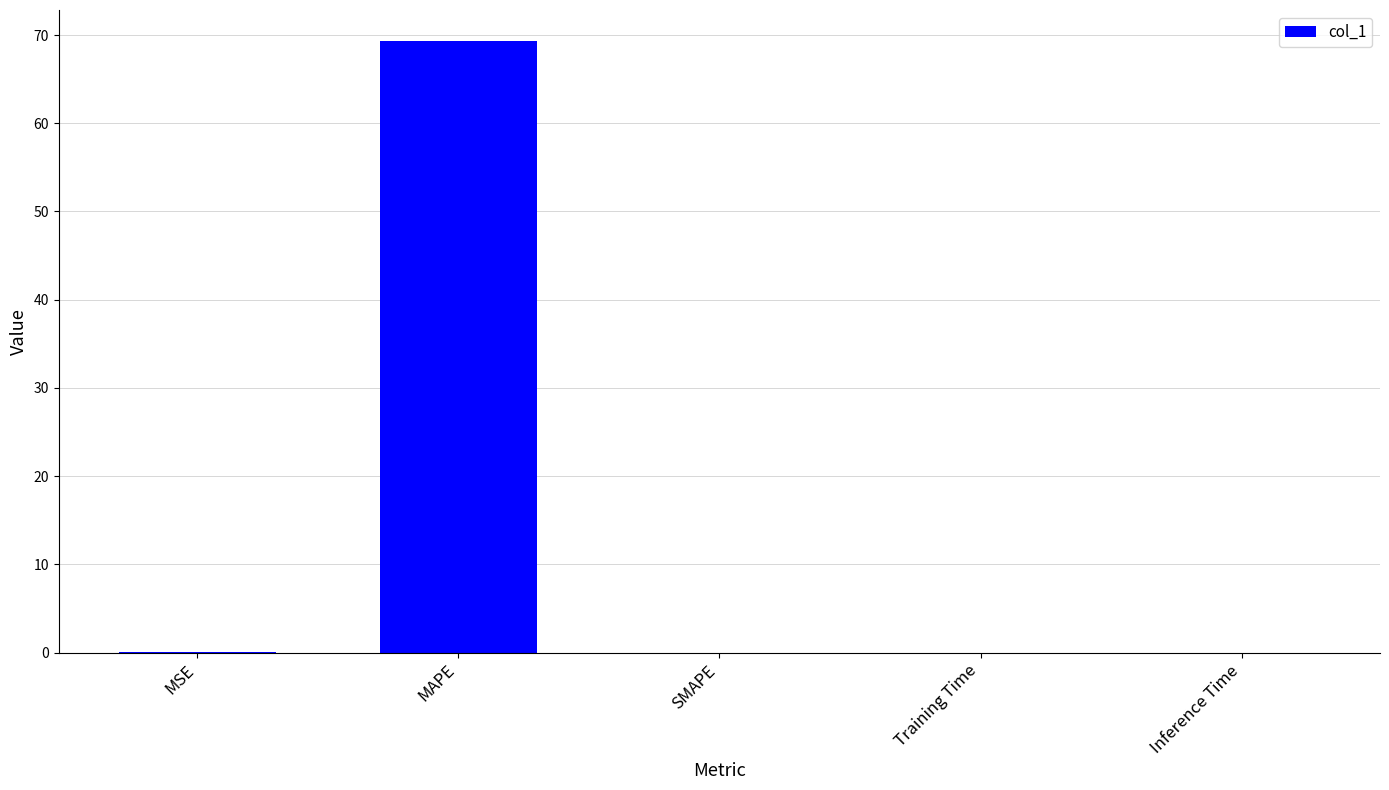

What is the sum of all values?

69.4